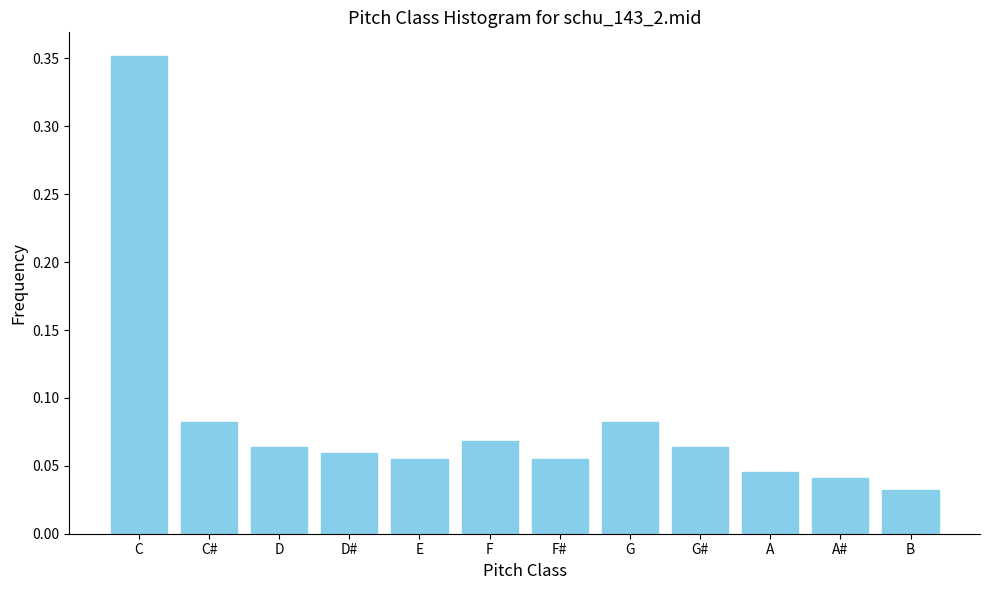

Is it true that the value at G is 0.0?

False